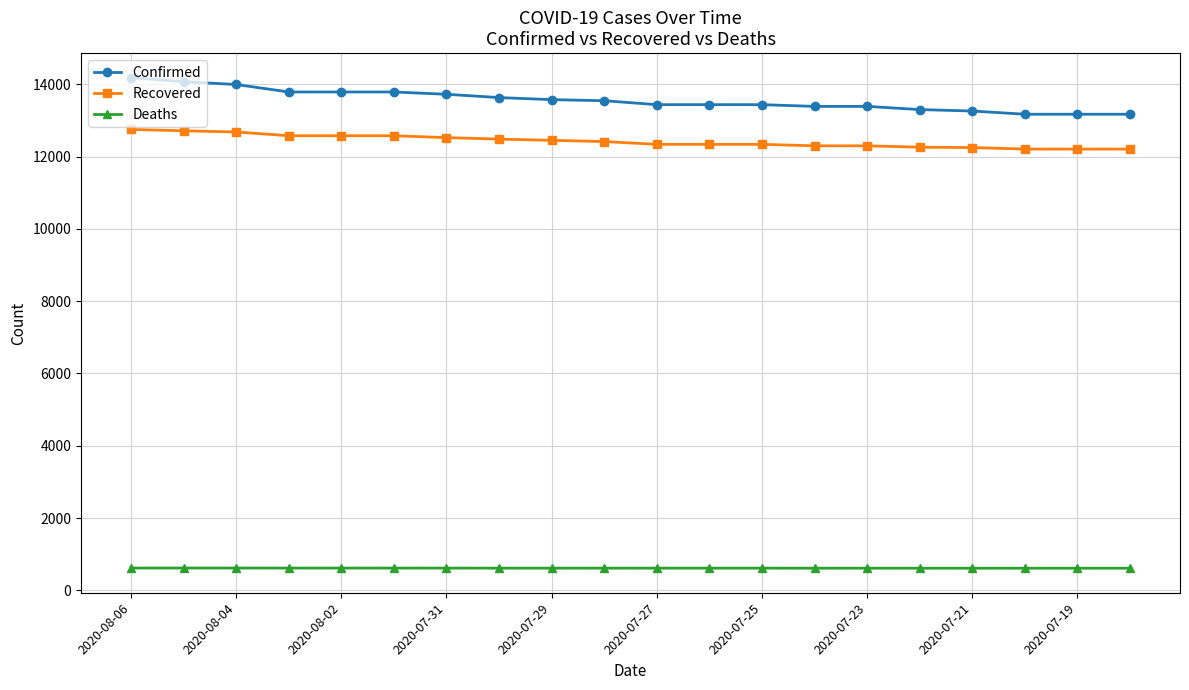

What is the smallest value displayed?

611